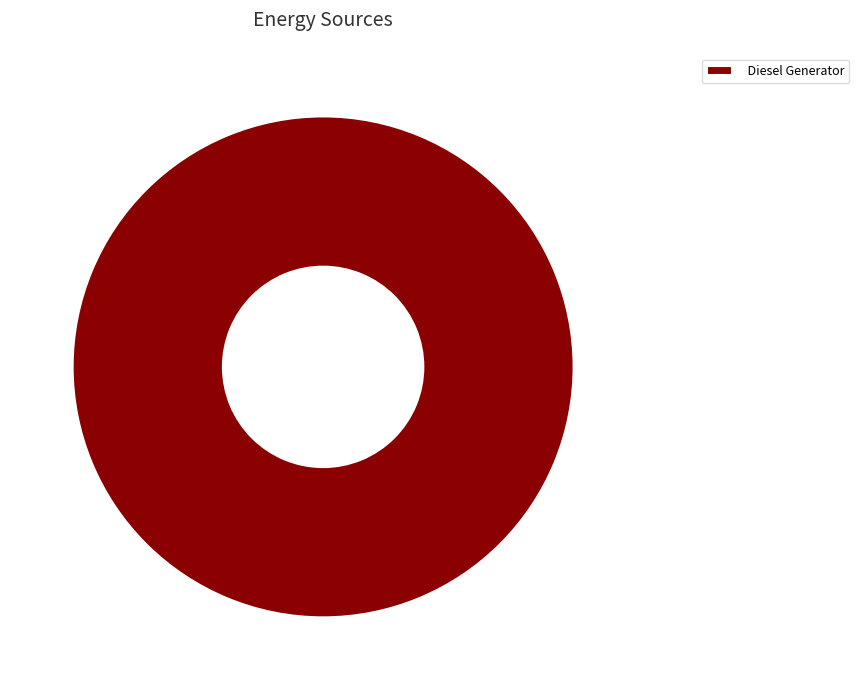

Rank the categories by value from lowest to highest.

Diesel Generator